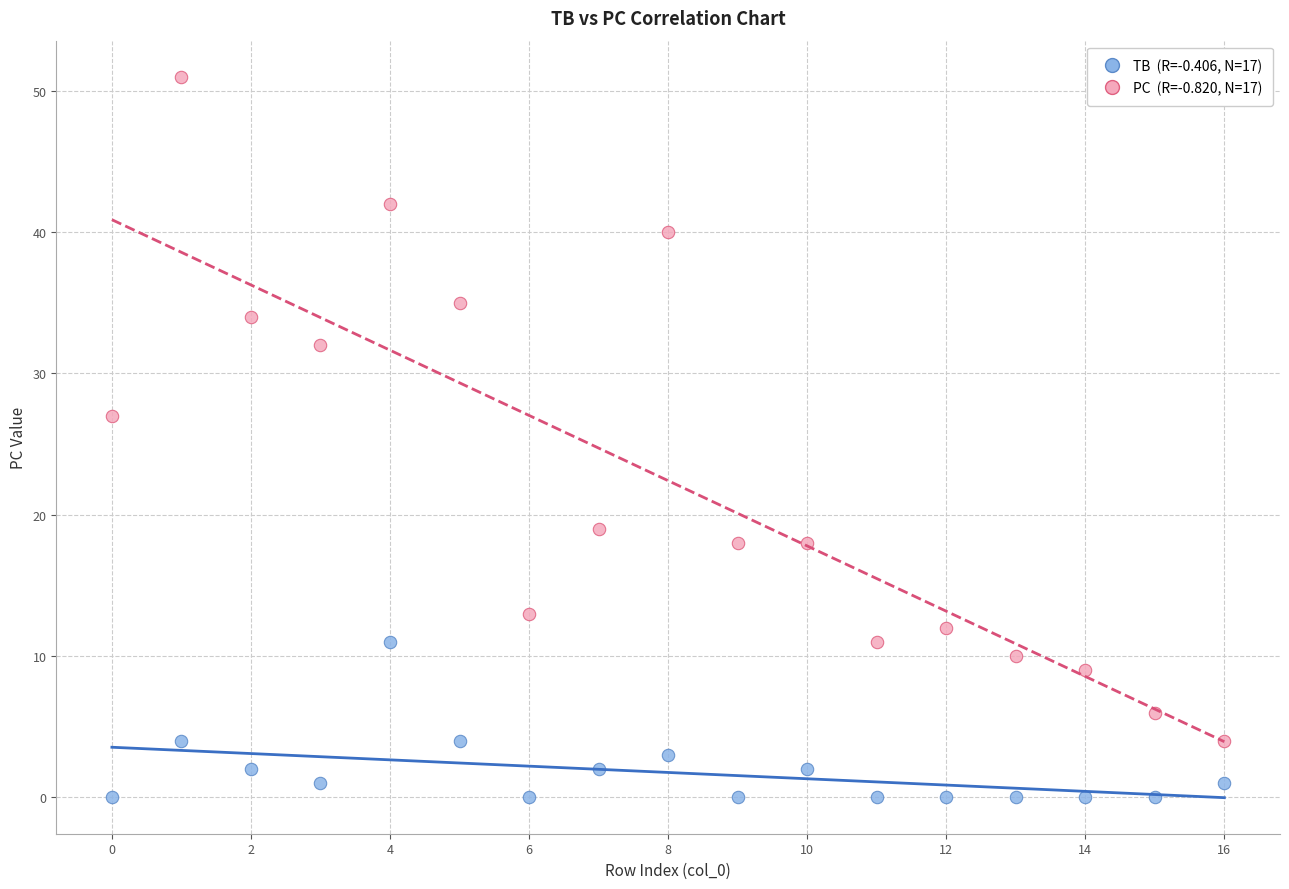

Across all data points, what is the range of Y values (max minus min)?

51